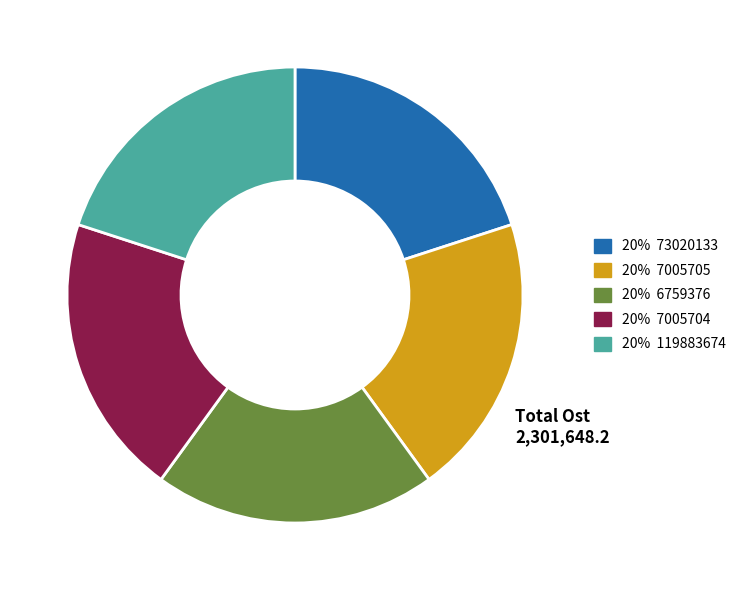

Does any single category account for the majority?

No